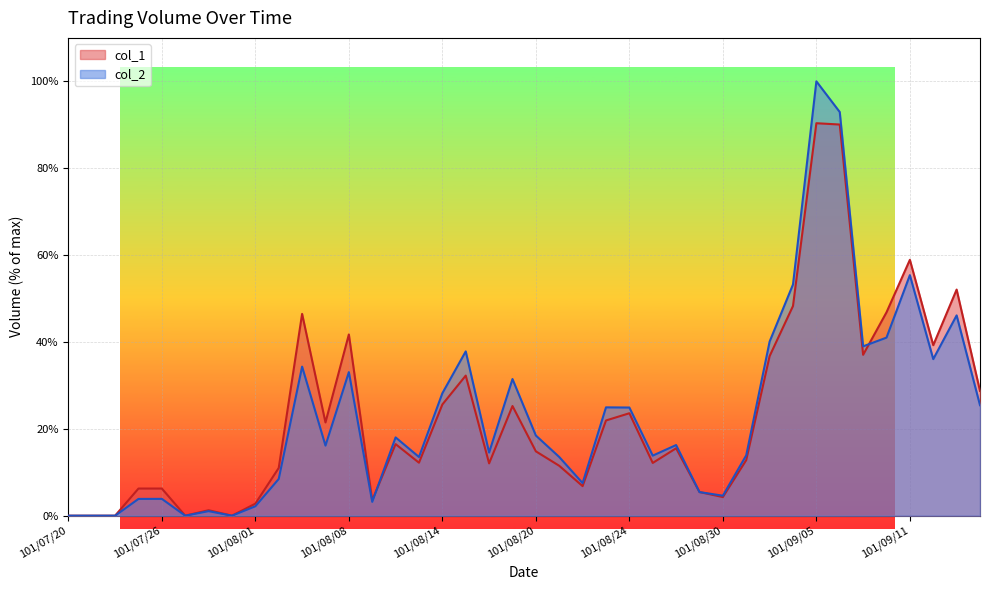

What is the sum of the col_2 values at 101/09/10 and 101/08/20?

59.5